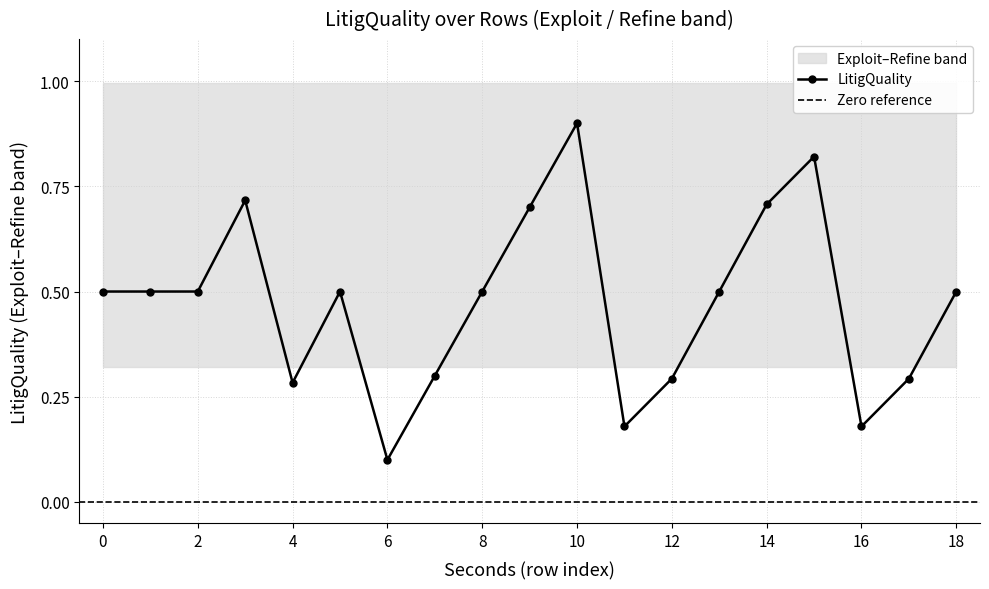

Is this an area chart (filled region under the line)?

No